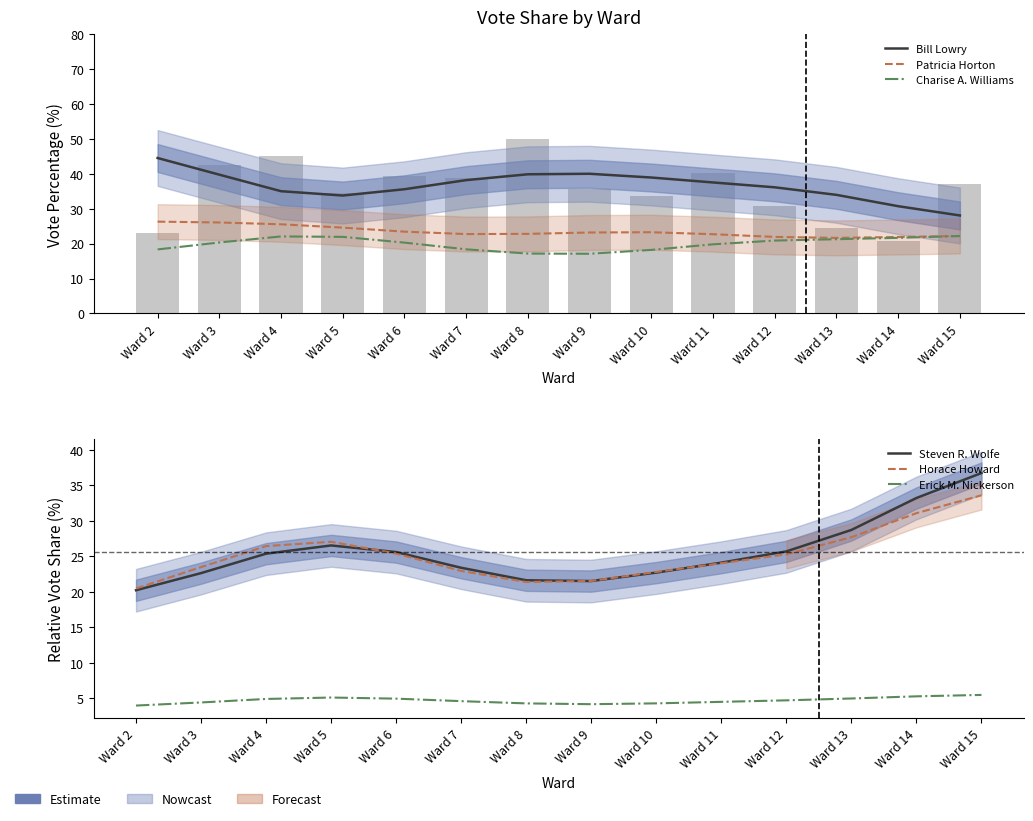

Reading left to right, list all the values displayed in this chart.

Bill Lowry: 44.5	39.8	35.0	33.8	35.6	38.2	39.9	40.0	38.9	37.5	36.1	34.0	30.7	28.1
Patricia Horton: 26.3	26.1	25.5	24.6	23.4	22.7	22.8	23.2	23.3	22.7	21.9	21.6	21.9	22.2
Charise A. Williams: 18.3	20.3	22.1	21.9	20.3	18.4	17.2	17.1	18.2	19.8	20.9	21.3	21.7	22.2
Steven R. Wolfe: 20.2	22.6	25.4	26.5	25.6	23.4	21.6	21.5	22.7	24.1	25.7	28.7	33.2	36.7
Horace Howard: 20.5	23.5	26.5	27.1	25.4	22.9	21.4	21.5	22.8	24.0	25.3	27.7	31.1	33.6
Erick M. Nickerson: 4.0	4.4	4.9	5.1	5.0	4.6	4.3	4.2	4.3	4.5	4.7	5.0	5.3	5.5